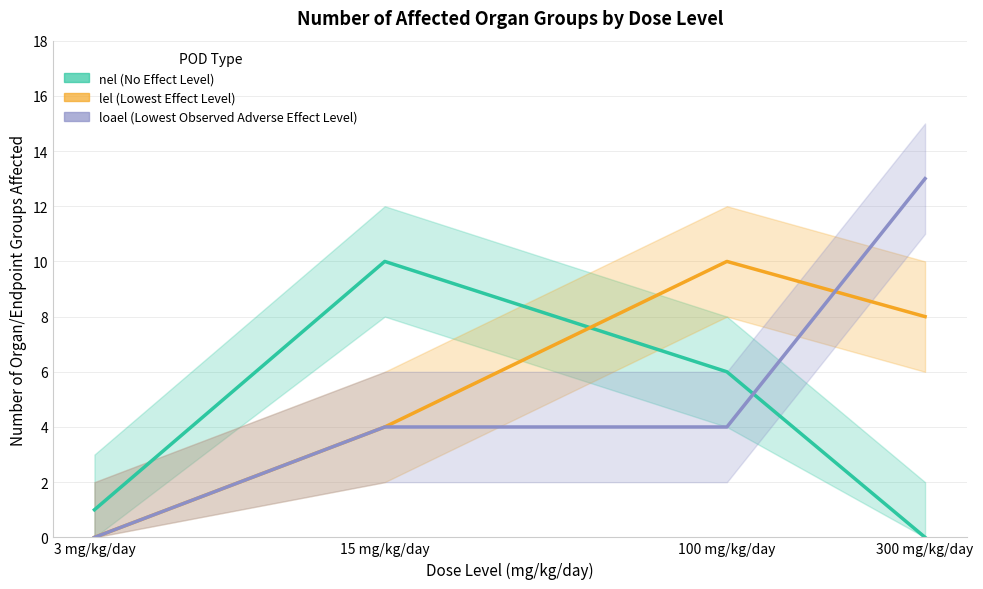

What is the total value across all series at 15 mg/kg/day?

18